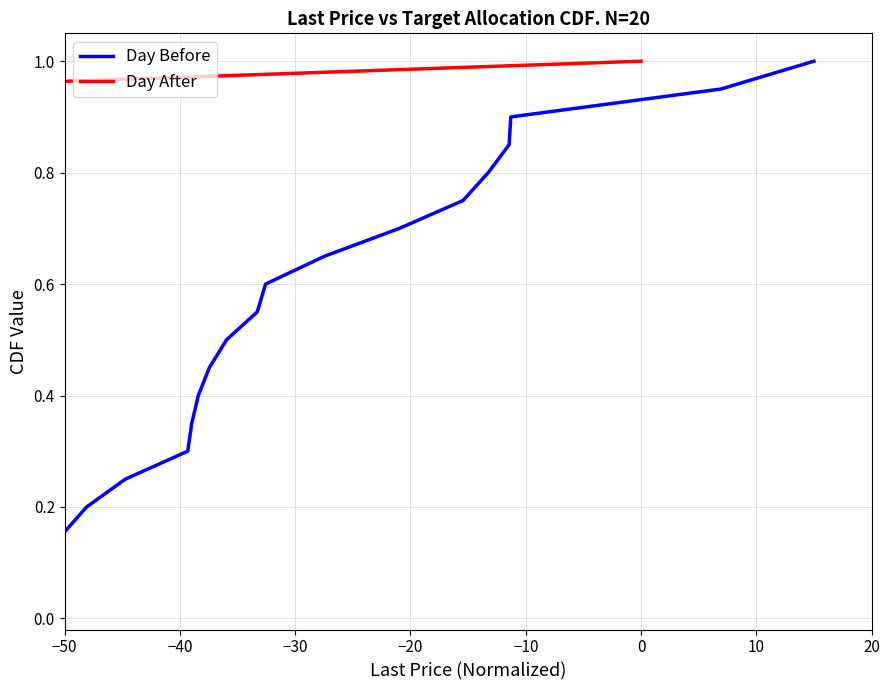

What is the maximum value shown in the chart?

1.0